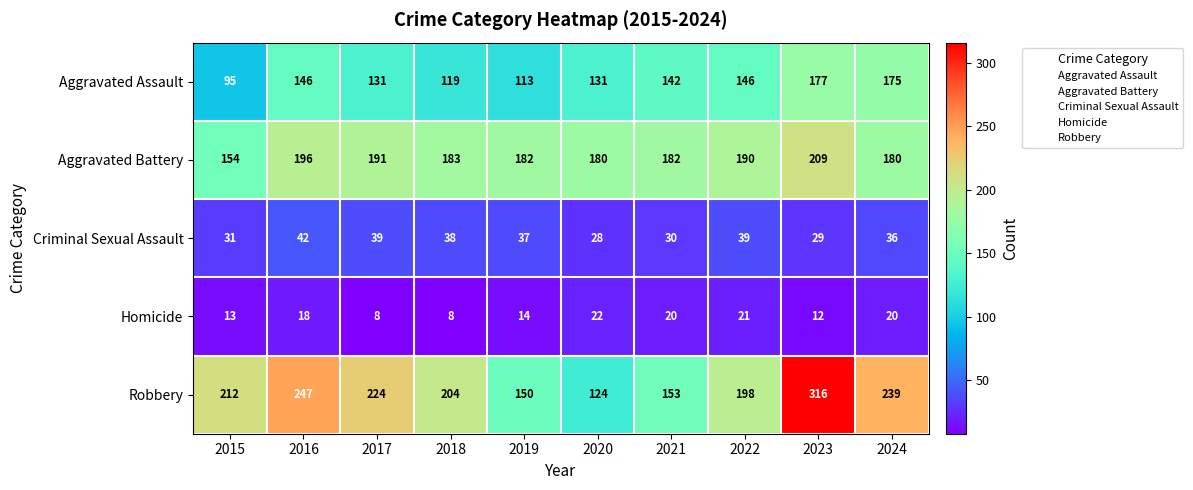

What is the difference between the maximum and minimum values in the Robbery series?

192